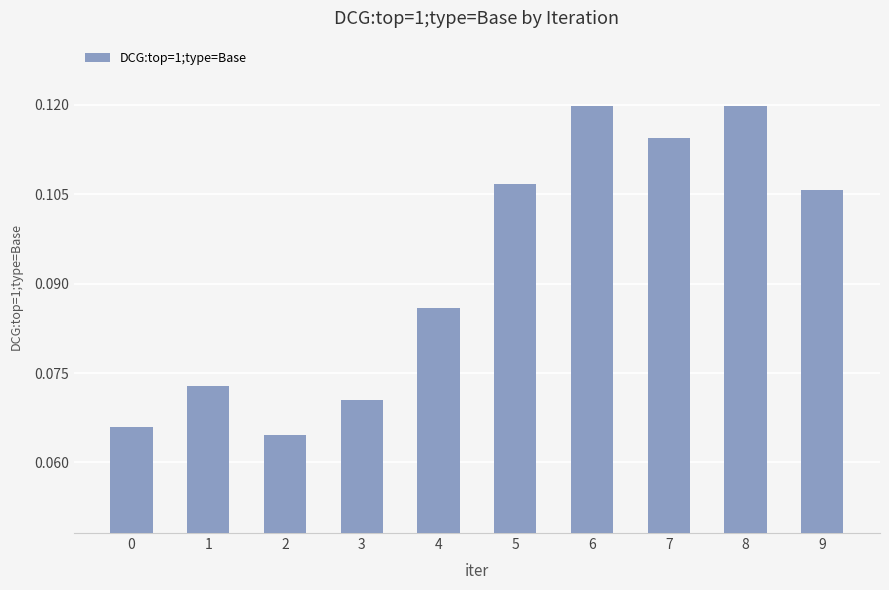

Count the number of data series in this chart.

1